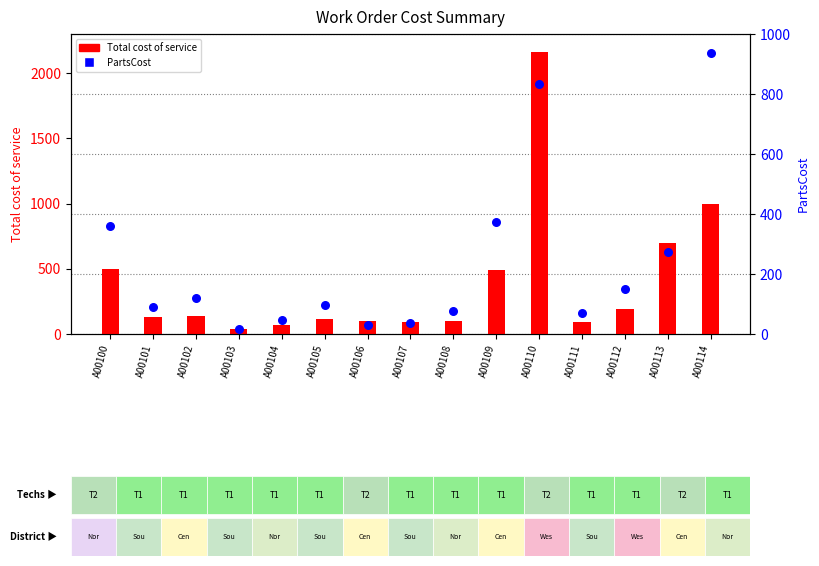

Which series contains the lowest Y value?

PartsCost